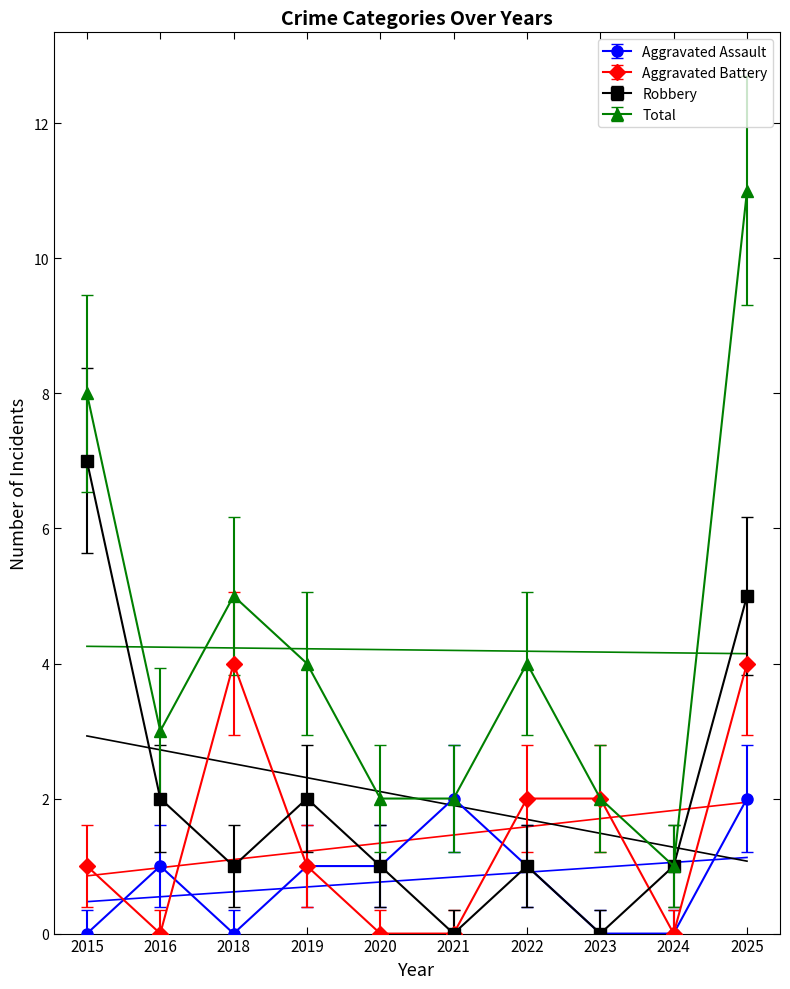

How many values in the Aggravated Assault series exceed 1?

2